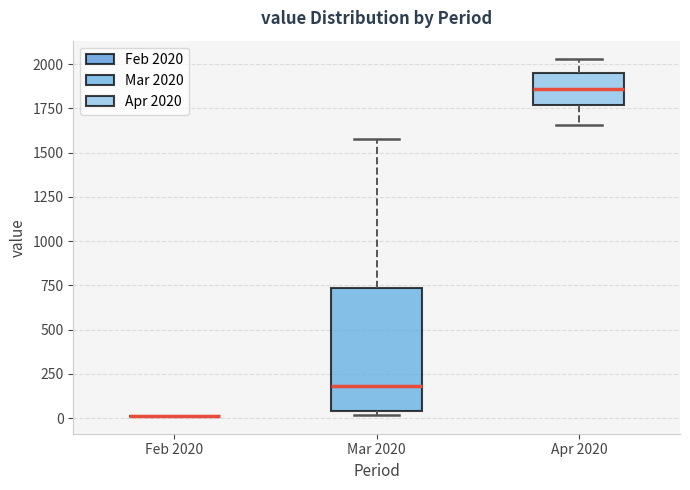

Where is the upper edge of the box for Mar 2020 on the y-axis? The values are not printed on the chart, so give them approximately, as read against the axis.

750